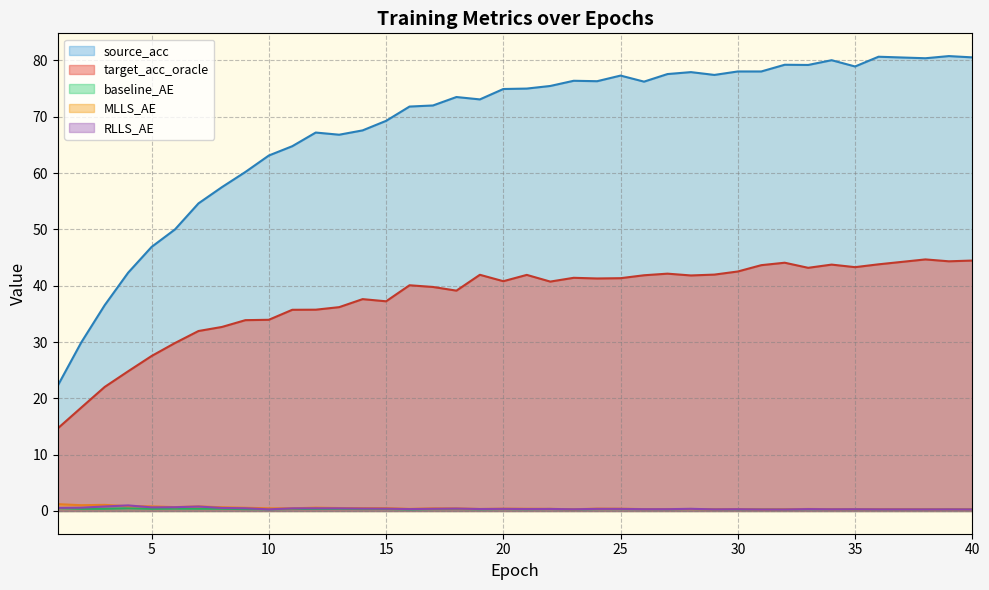

Between 4 and 16, which is larger?

16